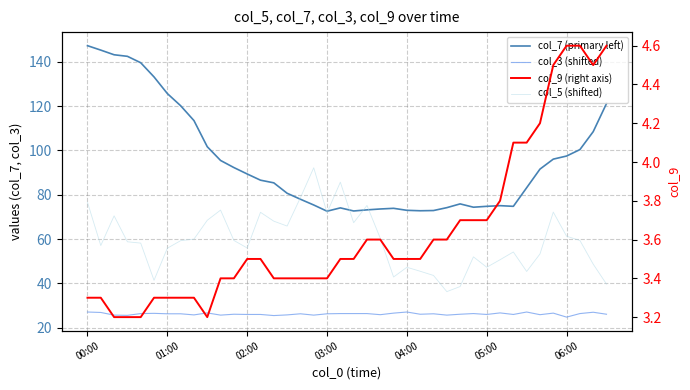

Which has a higher value, 33 or 15?

33